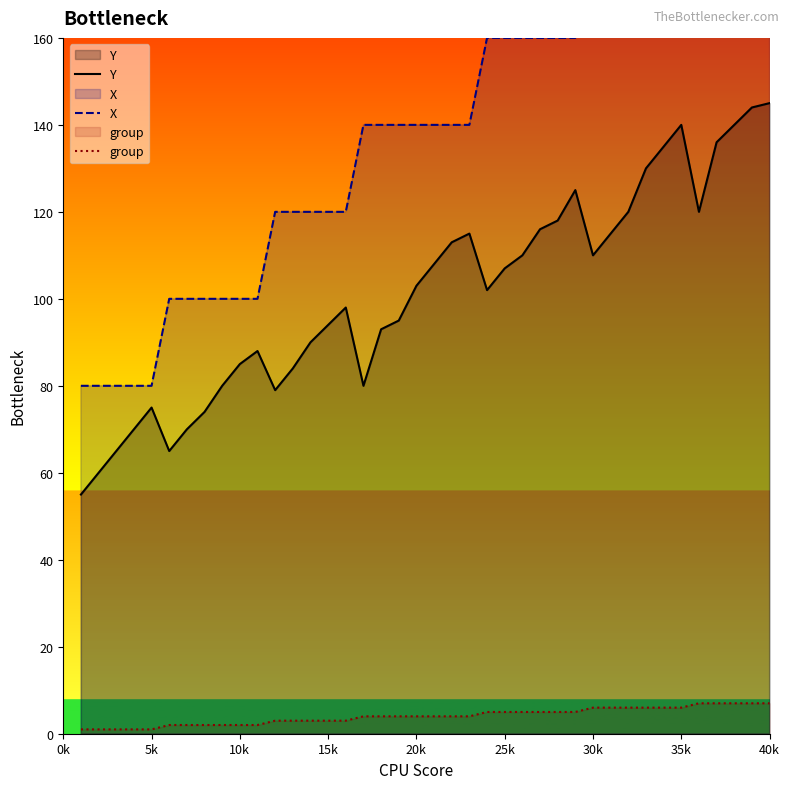

What is the highest value of the group series?

7